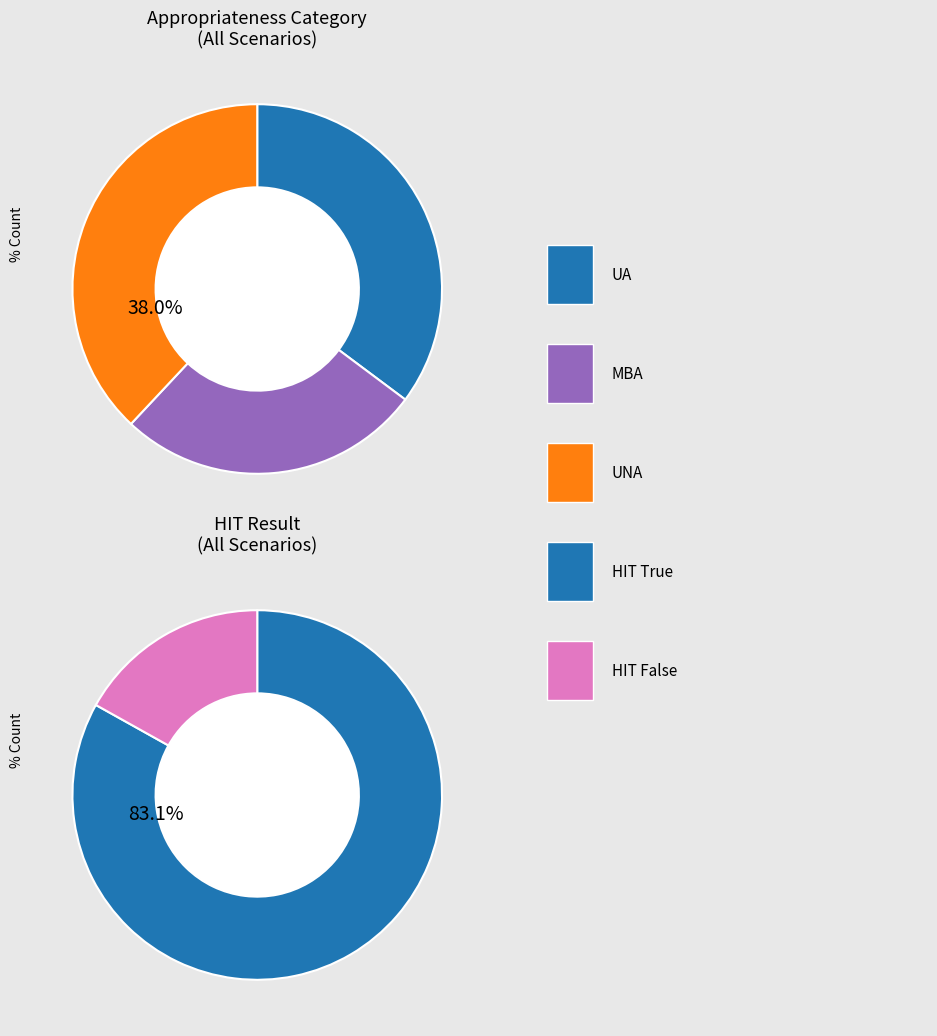

To the nearest percent, what is the combined percentage of UNA and UA?

73%